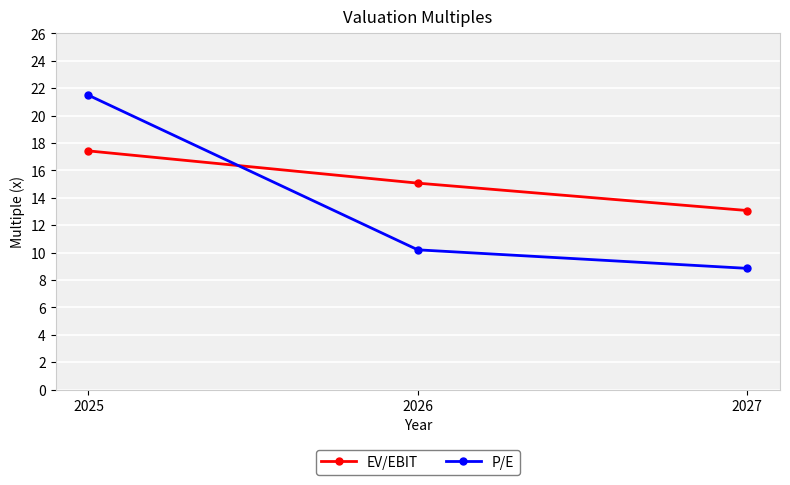

Which series changed the most between 2025 and 2027?

P/E